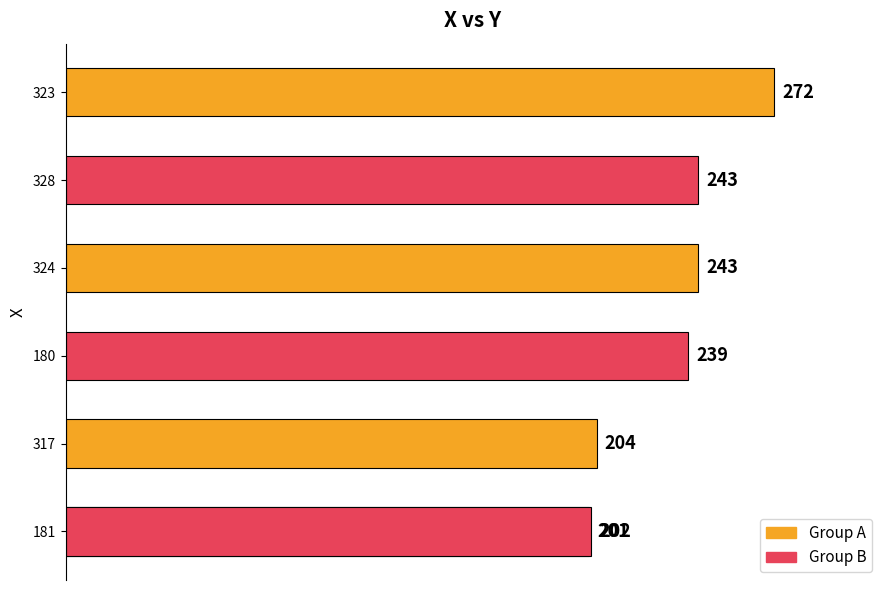

What is the difference between the maximum and minimum values?

71